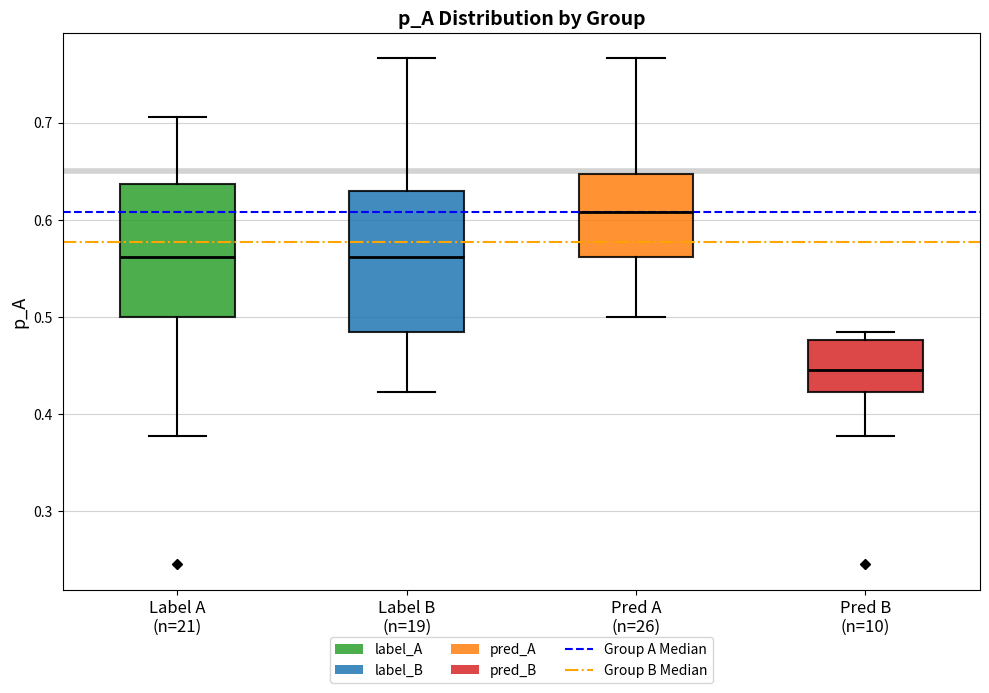

Reading left to right, read every box against the y-axis: the position of its median line, the range the box covers, and the ends of its whiskers. The values are not printed on the chart, so give them approximately, as read against the axis.

Label A (n=21): median 0.56, box 0.50 to 0.64, whiskers 0.38 to 0.71
Label B (n=19): median 0.56, box 0.48 to 0.63, whiskers 0.42 to 0.77
Pred A (n=26): median 0.61, box 0.56 to 0.65, whiskers 0.50 to 0.77
Pred B (n=10): median 0.45, box 0.42 to 0.48, whiskers 0.38 to 0.48 (just above the box's upper edge)